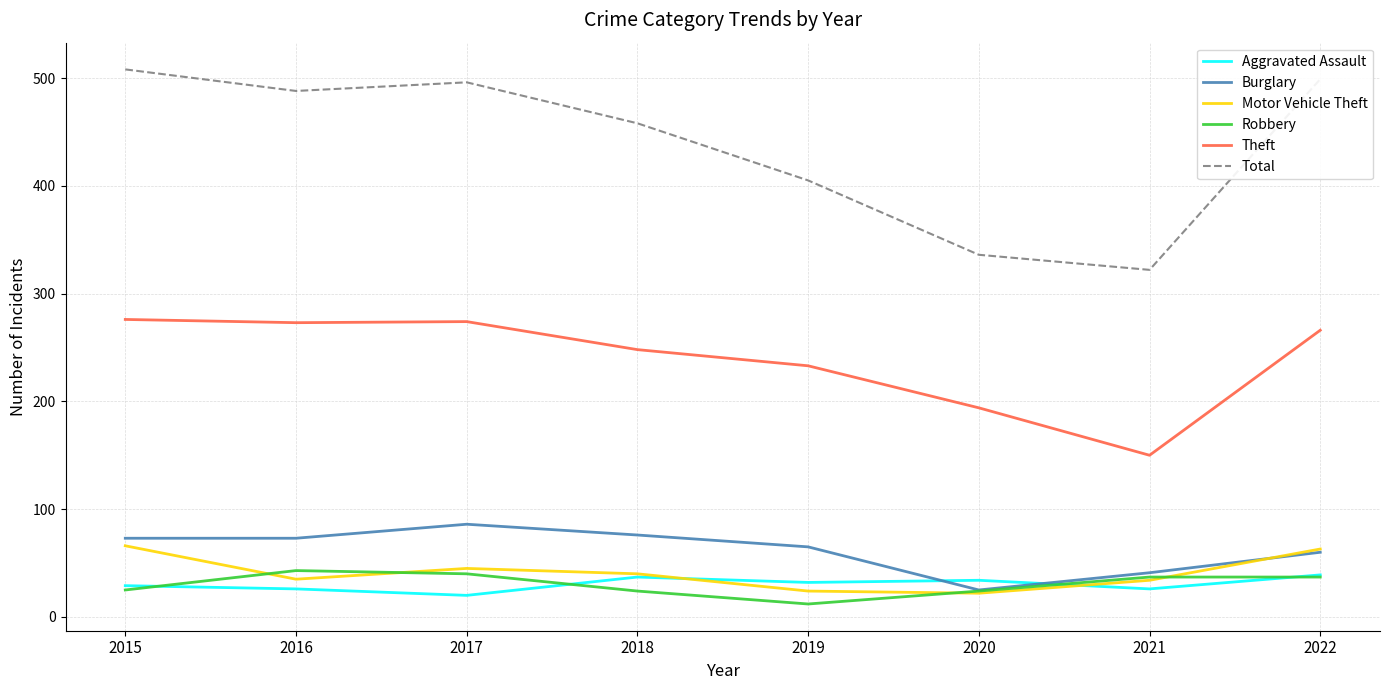

What is the lowest value of the Aggravated Assault series?

20